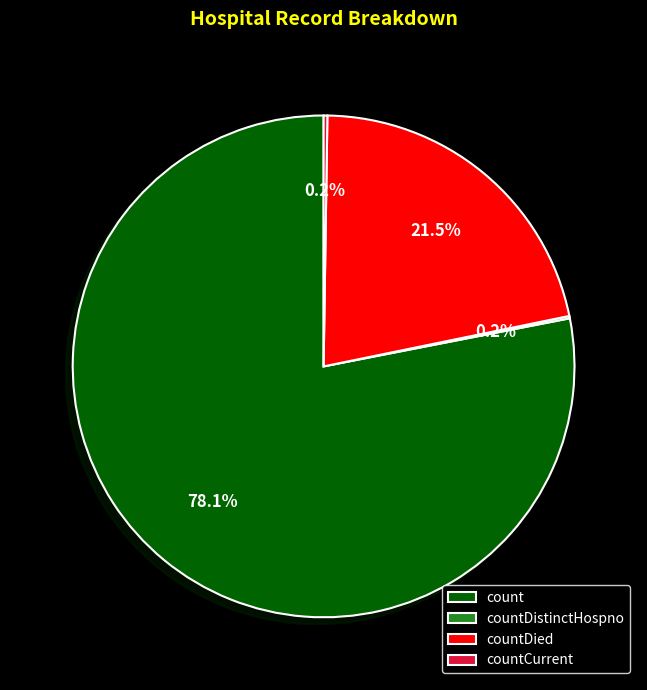

What percentage is NOT represented by count?

21.9%